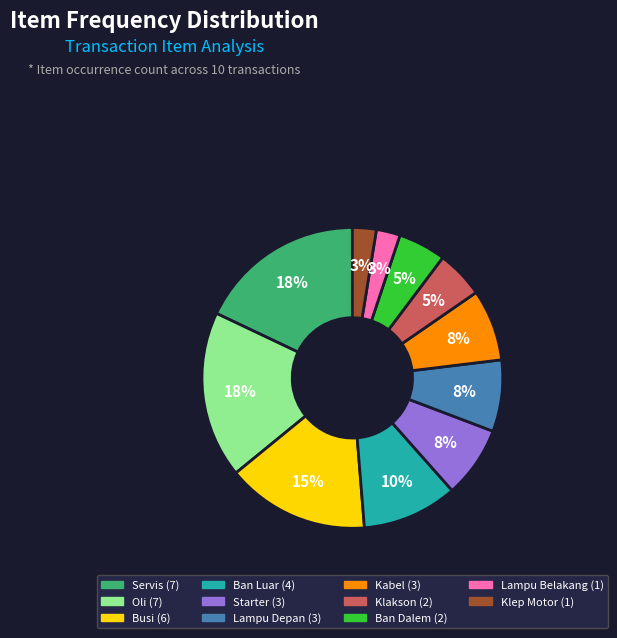

To the nearest percent, what is the average slice percentage?

9%